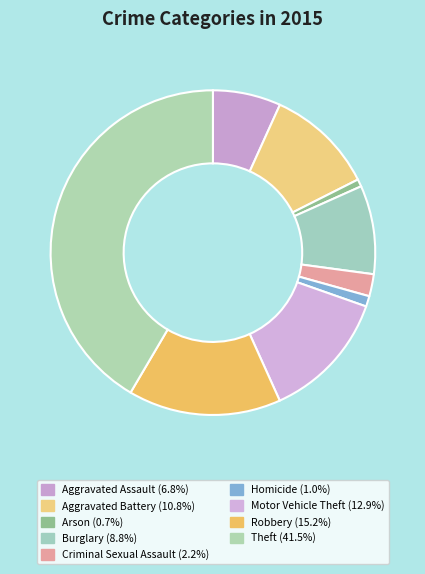

To the nearest percent, what is the difference between the Theft and Burglary slice percentages?

33%